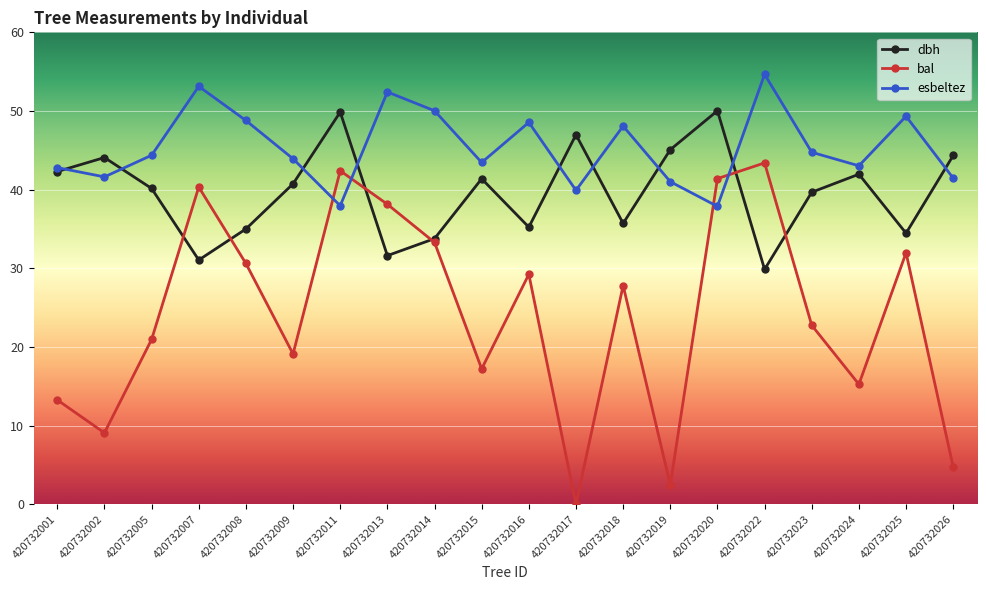

Rank the series by their average value, from highest to lowest.

esbeltez, dbh, bal